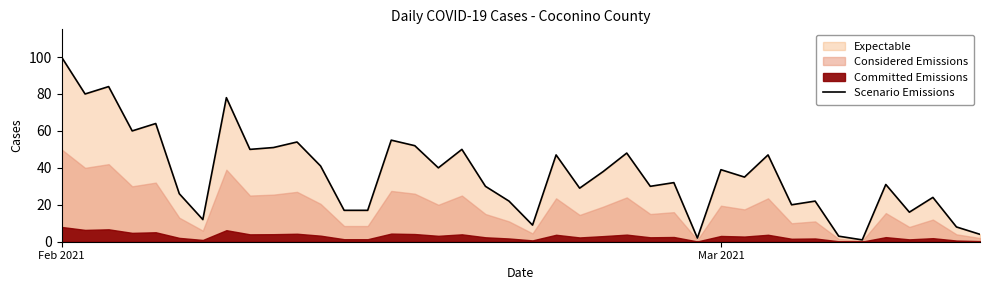

What is the maximum value for Scenario Emissions?

100